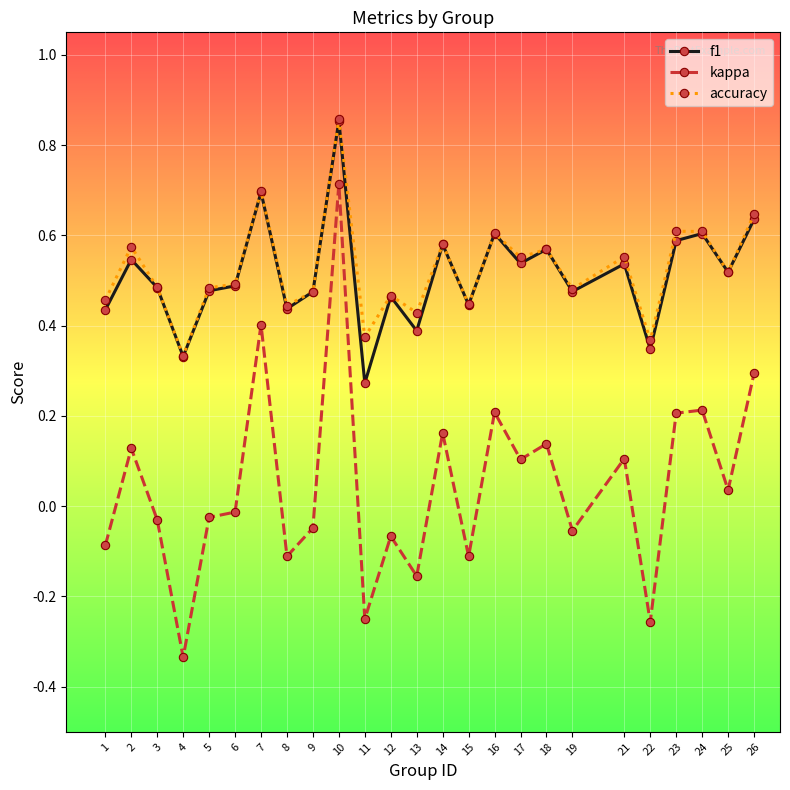

At how many categories does at least one series exceed 0?

25